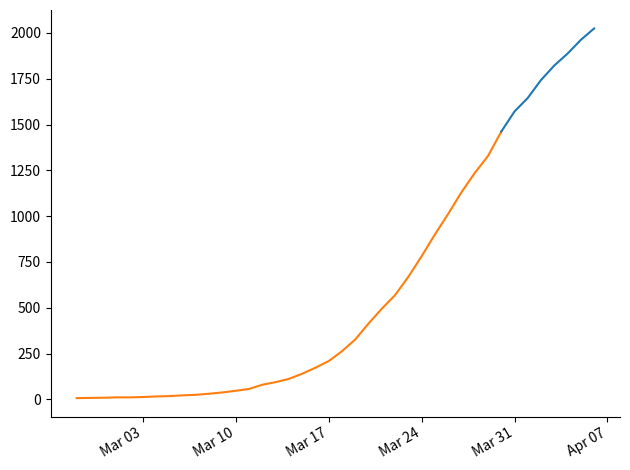

What is the sum of the values at 2020-03-16 and 2020-03-18?

436